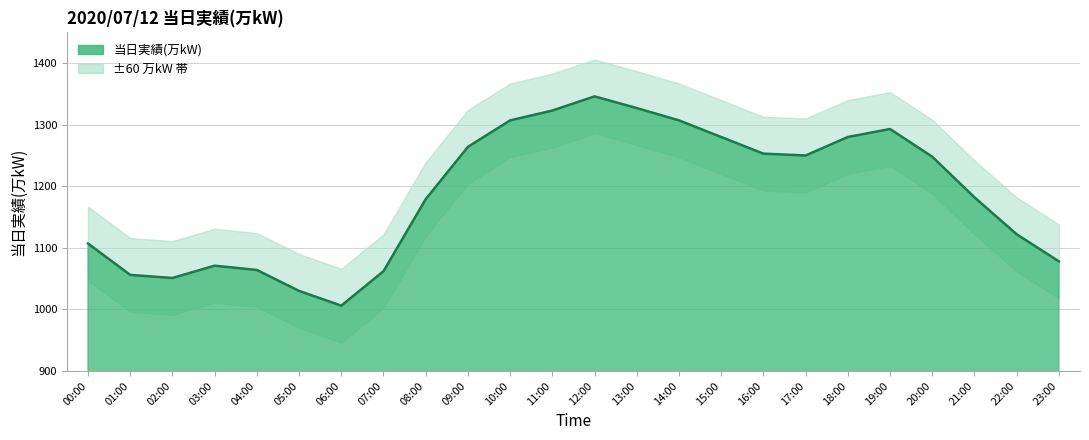

What is the label of the 8th point from the left?

07:00